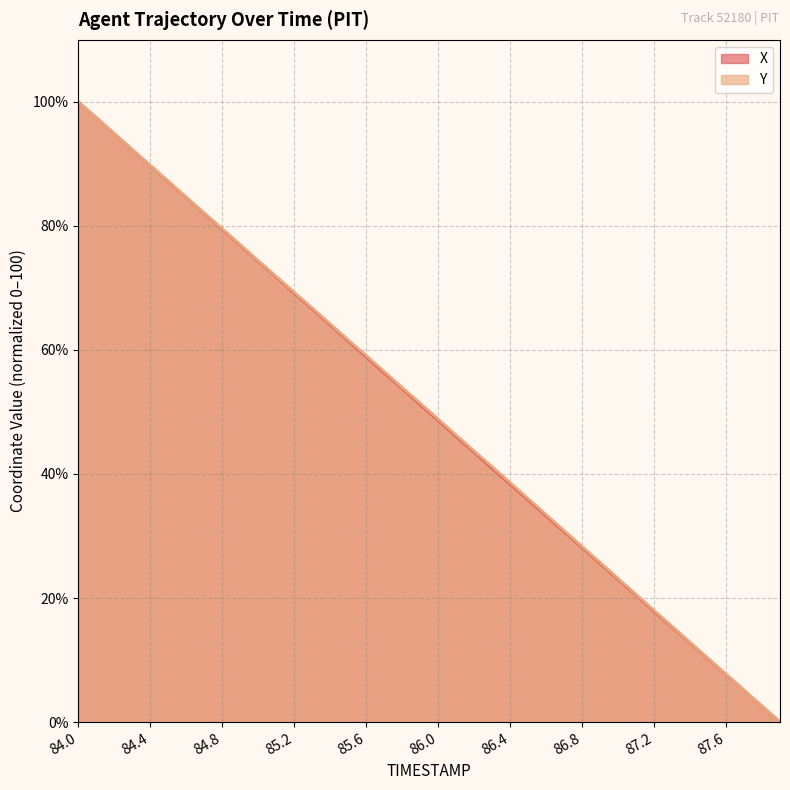

List the series in order of their overall mean, lowest first.

X, Y